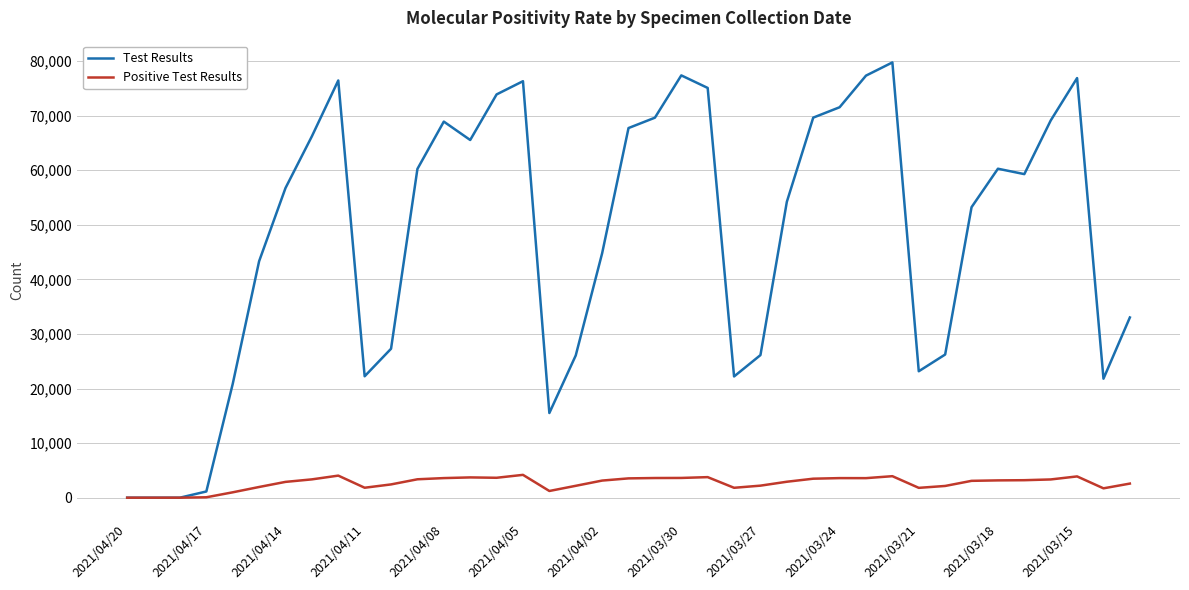

What is the greatest value displayed?

79737